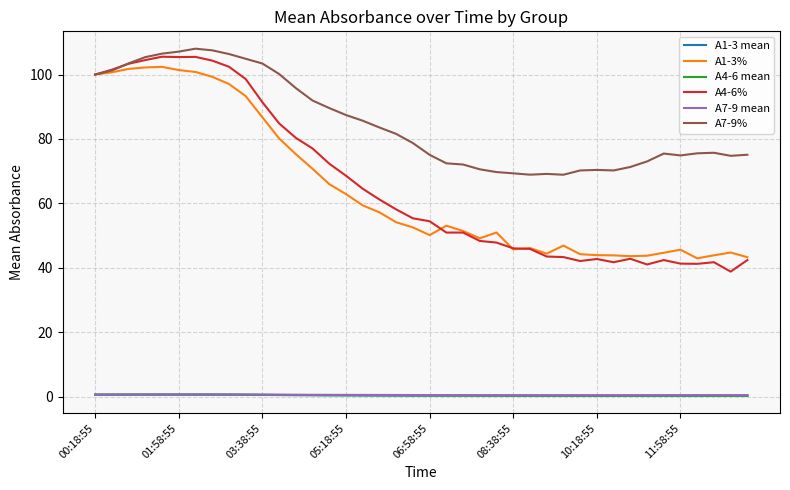

True or false: A7-9% and A1-3 mean cross at least once.

False